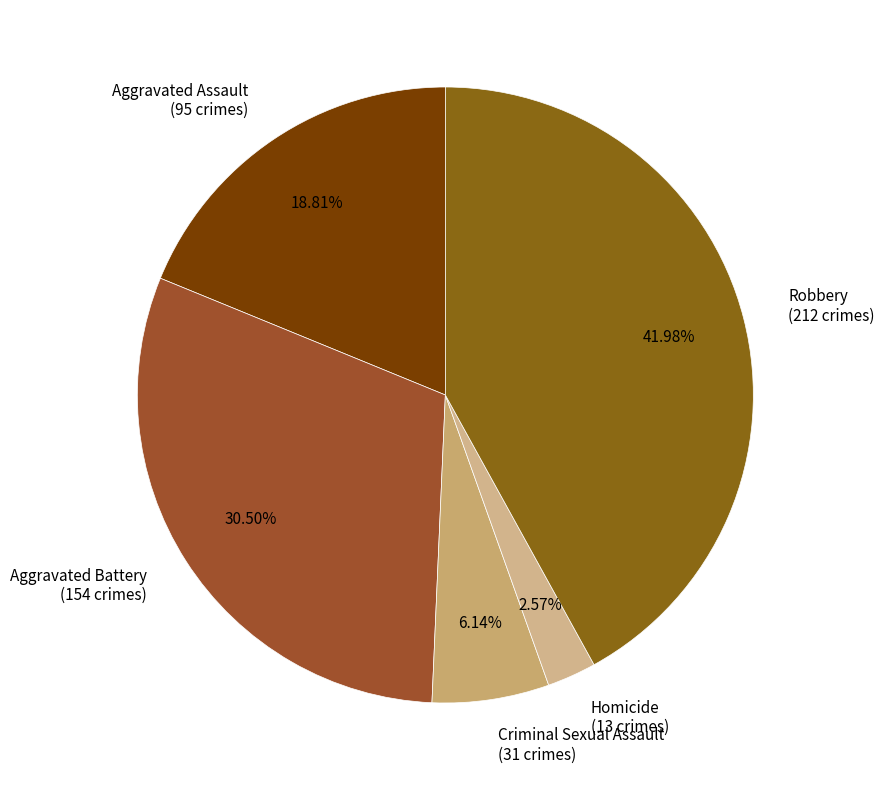

Which slice is the smallest?

Homicide